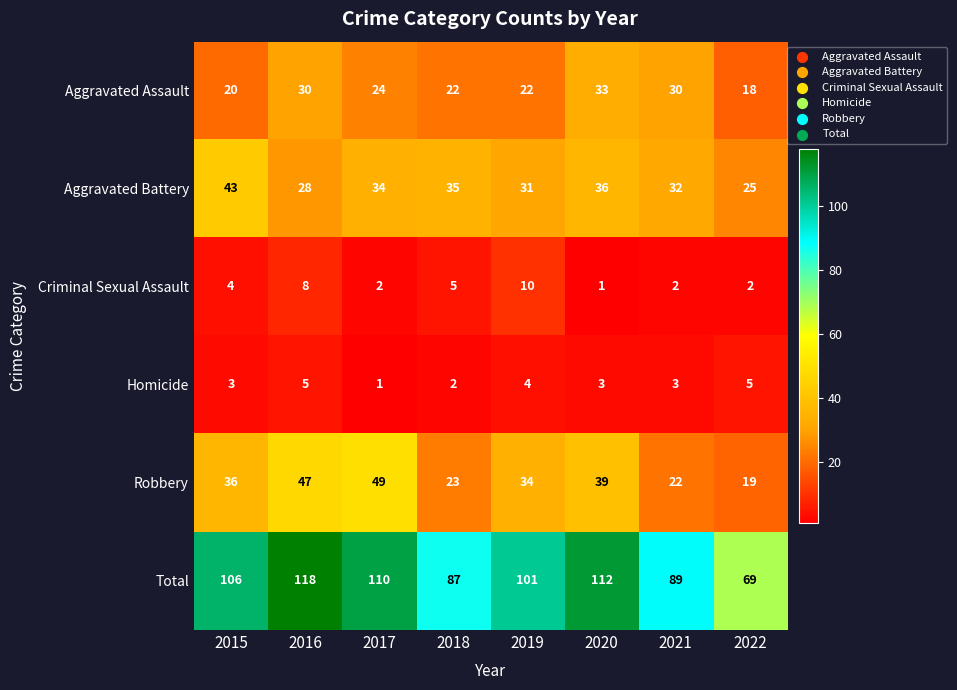

Rank the categories by Robbery value from highest to lowest.

2017, 2016, 2020, 2015, 2019, 2018, 2021, 2022